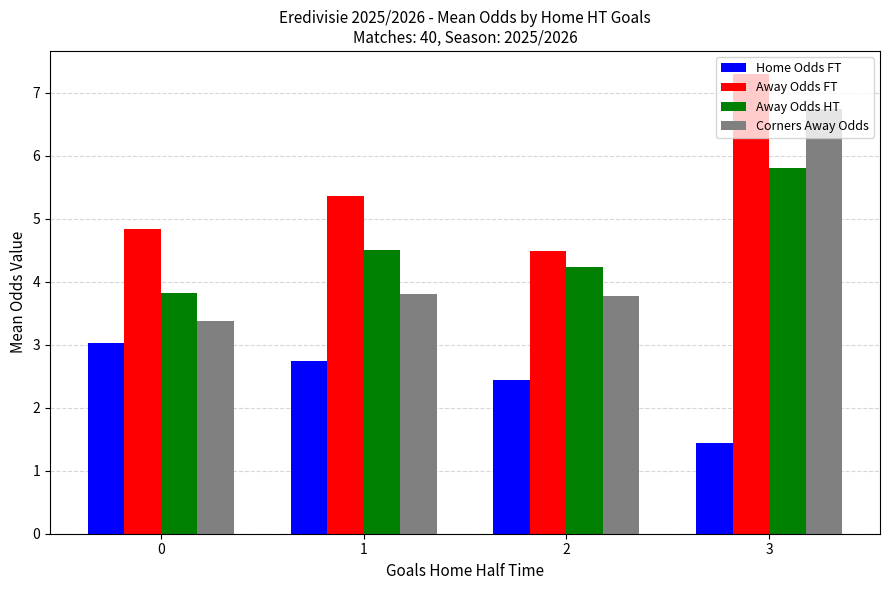

Count the number of categories in the chart.

4